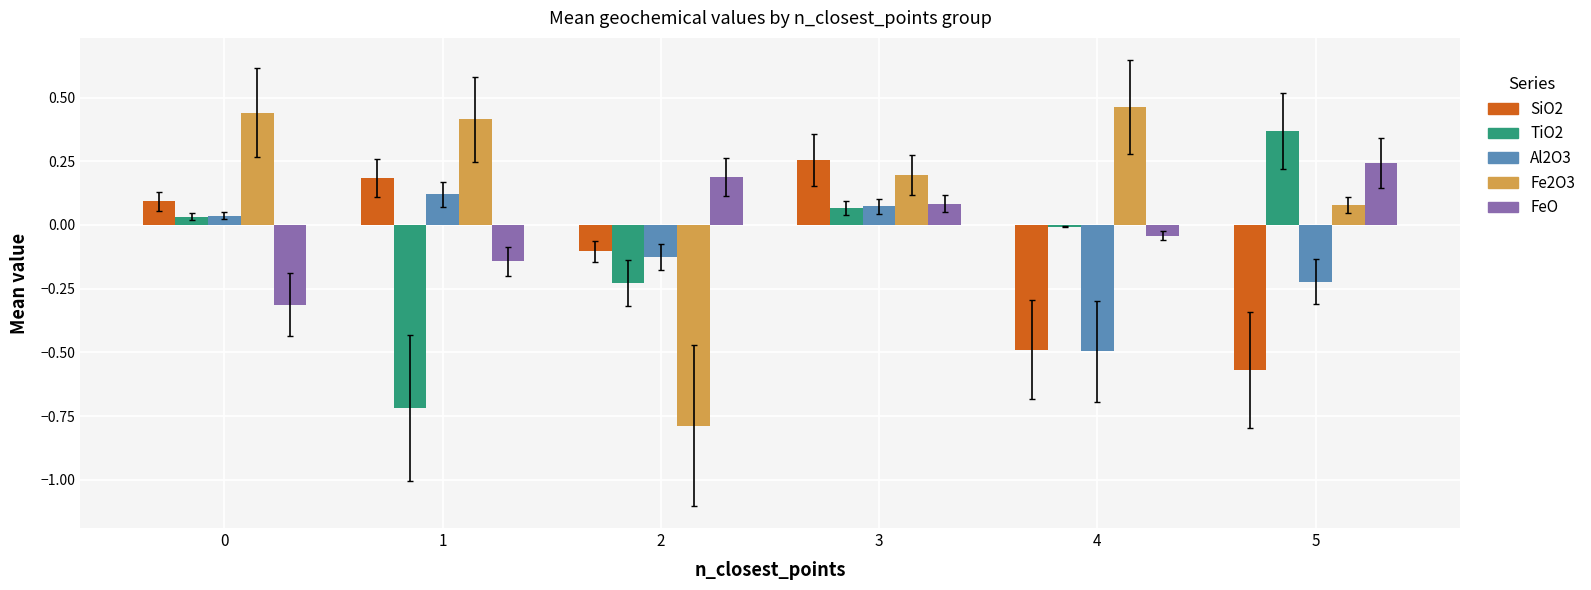

The value of SiO2 at 0 is 0.1. True or false?

True